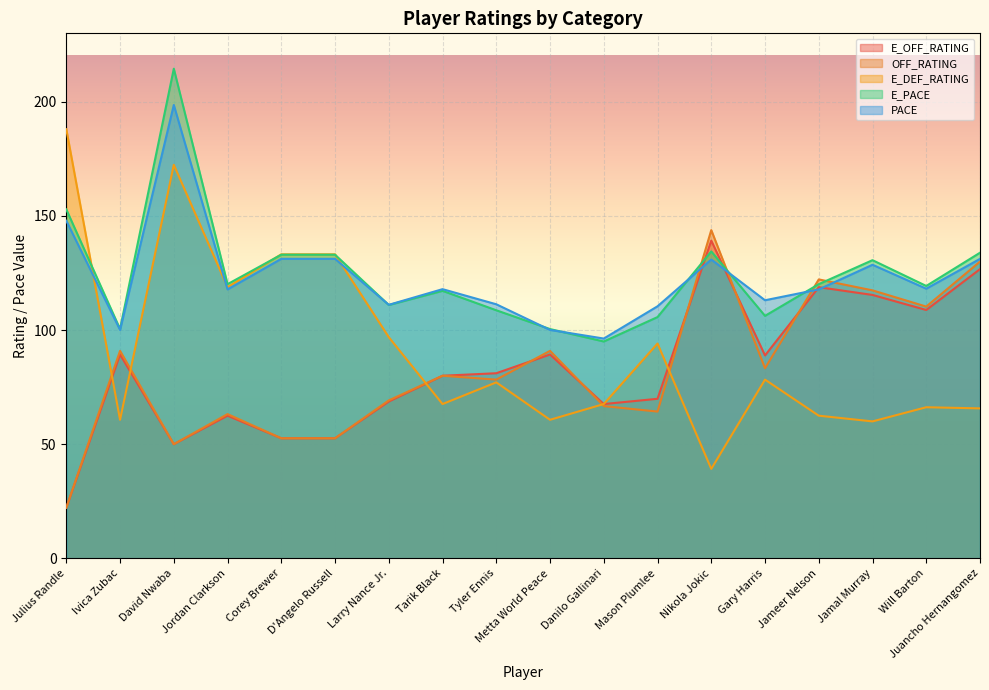

Reading left to right, list all the values displayed in this chart.

E_OFF_RATING: Julius Randle=22.2	Ivica Zubac=89.3	David Nwaba=50.0	Jordan Clarkson=62.5	Corey Brewer=52.6	D'Angelo Russell=52.6	Larry Nance Jr.=68.7	Tarik Black=80.0	Tyler Ennis=81.1	Metta World Peace=89.3	Danilo Gallinari=67.6	Mason Plumlee=69.9	Nikola Jokic=139.2	Gary Harris=88.9	Jameer Nelson=118.8	Jamal Murray=115.4	Will Barton=108.8	Juancho Hernangomez=126.7
OFF_RATING: Julius Randle=22.2	Ivica Zubac=90.9	David Nwaba=50.0	Jordan Clarkson=63.2	Corey Brewer=52.6	D'Angelo Russell=52.6	Larry Nance Jr.=69.2	Tarik Black=80.0	Tyler Ennis=78.3	Metta World Peace=90.9	Danilo Gallinari=66.7	Mason Plumlee=64.3	Nikola Jokic=143.8	Gary Harris=83.3	Jameer Nelson=122.2	Jamal Murray=117.4	Will Barton=110.3	Juancho Hernangomez=130.0
E_DEF_RATING: Julius Randle=188.0	Ivica Zubac=60.7	David Nwaba=172.4	Jordan Clarkson=118.8	Corey Brewer=133.2	D'Angelo Russell=133.2	Larry Nance Jr.=96.9	Tarik Black=67.6	Tyler Ennis=77.1	Metta World Peace=60.7	Danilo Gallinari=67.6	Mason Plumlee=94.1	Nikola Jokic=39.2	Gary Harris=78.3	Jameer Nelson=62.5	Jamal Murray=60.0	Will Barton=66.2	Juancho Hernangomez=65.7
E_PACE: Julius Randle=152.9	Ivica Zubac=100.5	David Nwaba=214.5	Jordan Clarkson=120.1	Corey Brewer=133.0	D'Angelo Russell=133.0	Larry Nance Jr.=111.0	Tarik Black=117.2	Tyler Ennis=108.7	Metta World Peace=100.5	Danilo Gallinari=95.0	Mason Plumlee=105.7	Nikola Jokic=134.5	Gary Harris=106.2	Jameer Nelson=120.1	Jamal Murray=130.6	Will Barton=119.3	Juancho Hernangomez=133.9
PACE: Julius Randle=147.9	Ivica Zubac=100.1	David Nwaba=198.6	Jordan Clarkson=117.8	Corey Brewer=131.2	D'Angelo Russell=131.2	Larry Nance Jr.=111.1	Tarik Black=117.9	Tyler Ennis=111.3	Metta World Peace=100.1	Danilo Gallinari=96.3	Mason Plumlee=110.4	Nikola Jokic=130.9	Gary Harris=113.1	Jameer Nelson=117.8	Jamal Murray=128.6	Will Barton=118.1	Juancho Hernangomez=131.2